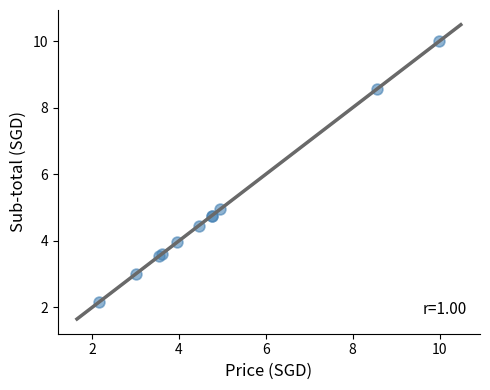

What Y value in the scatter plot is closest to 6?

5.0